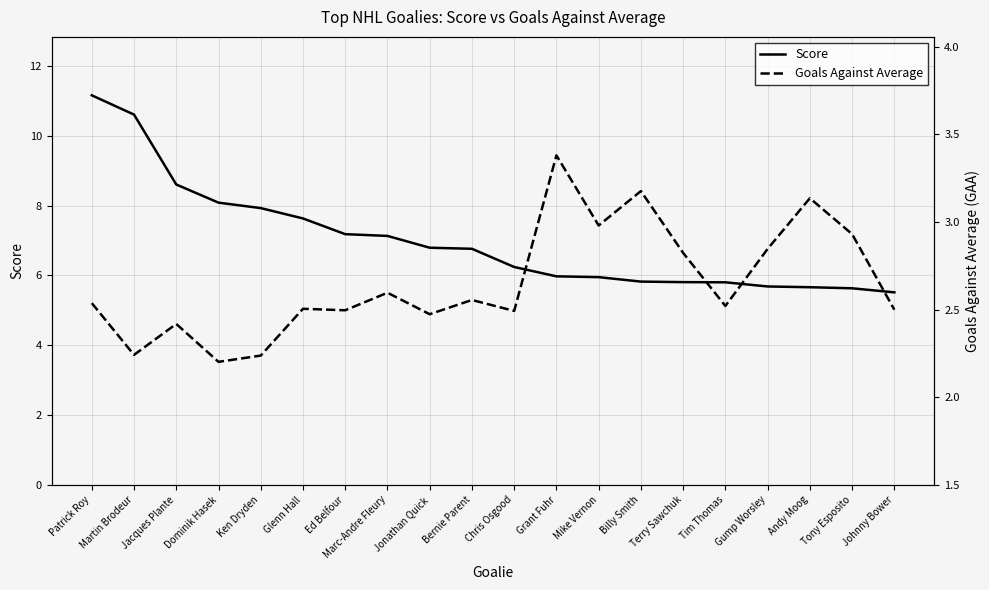

In Goals Against Average, how many points are lower than both neighbors (excluding endpoints)?

7